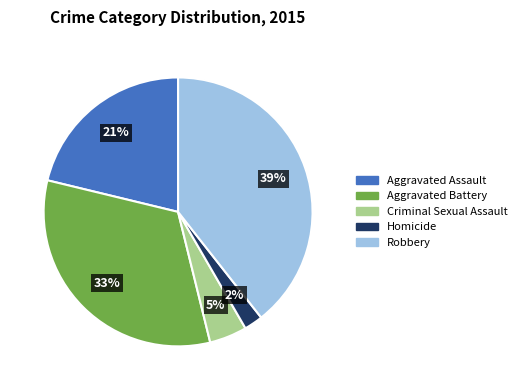

Does any single category account for the majority?

No